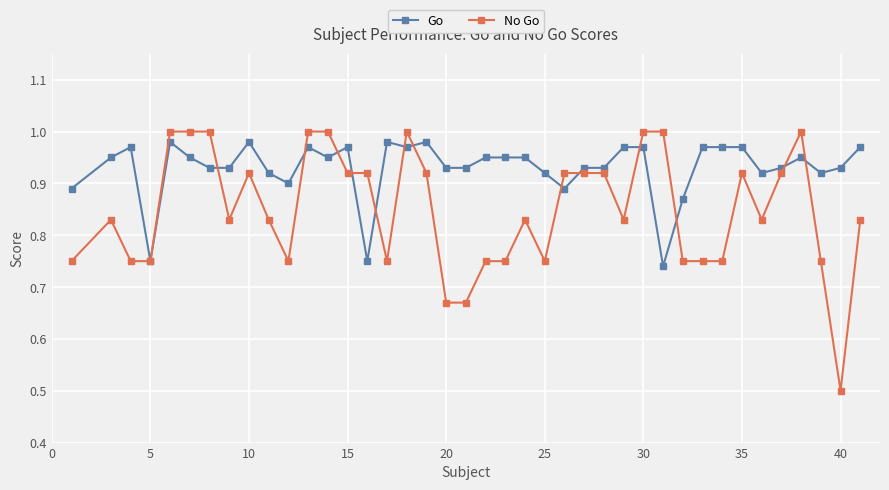

True or false: Go and No Go cross at least once.

True